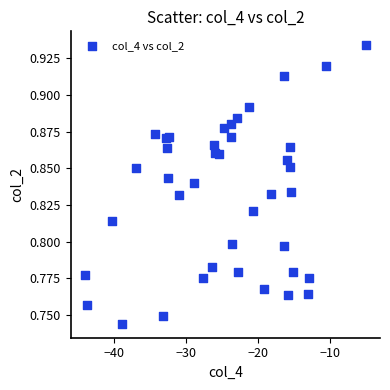

What is the range of X values (max minus min)?

39.1